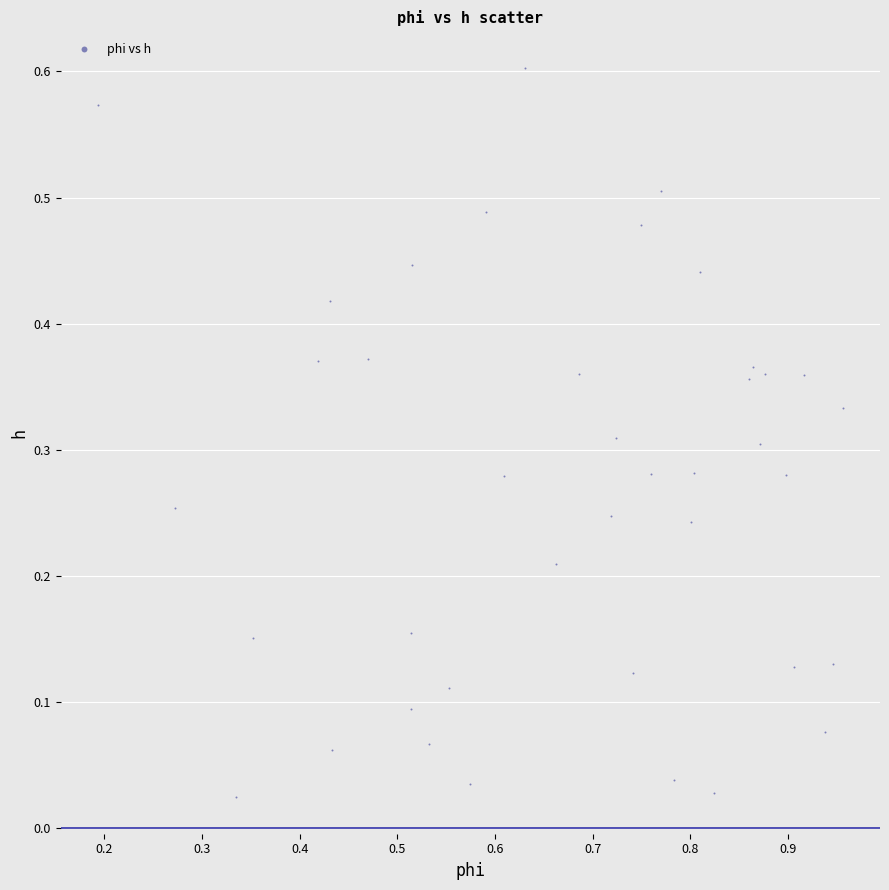

What is the range of X values (max minus min)?

0.8